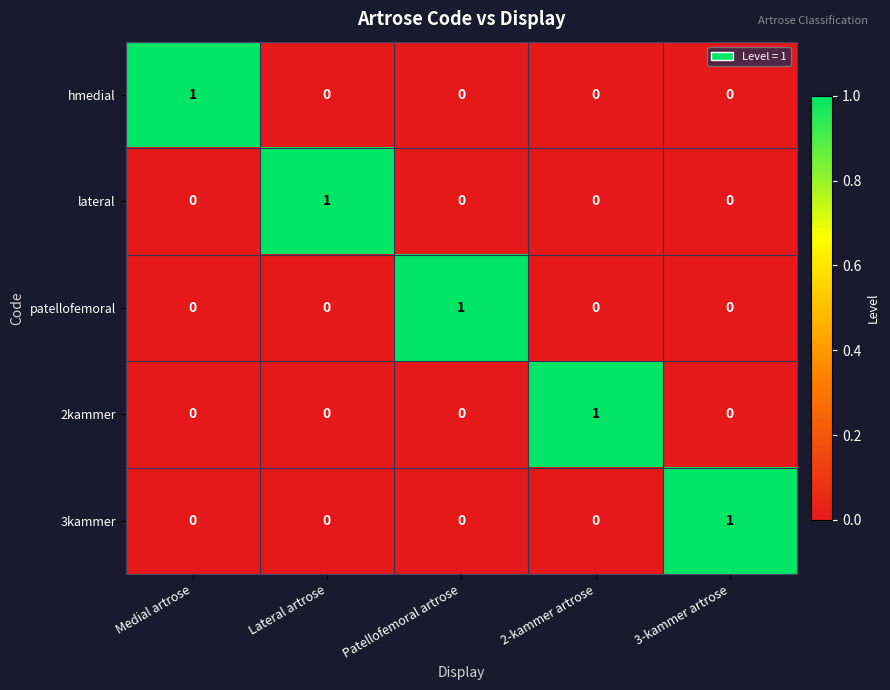

The value of 3kammer at Patellofemoral artrose is 0. True or false?

True